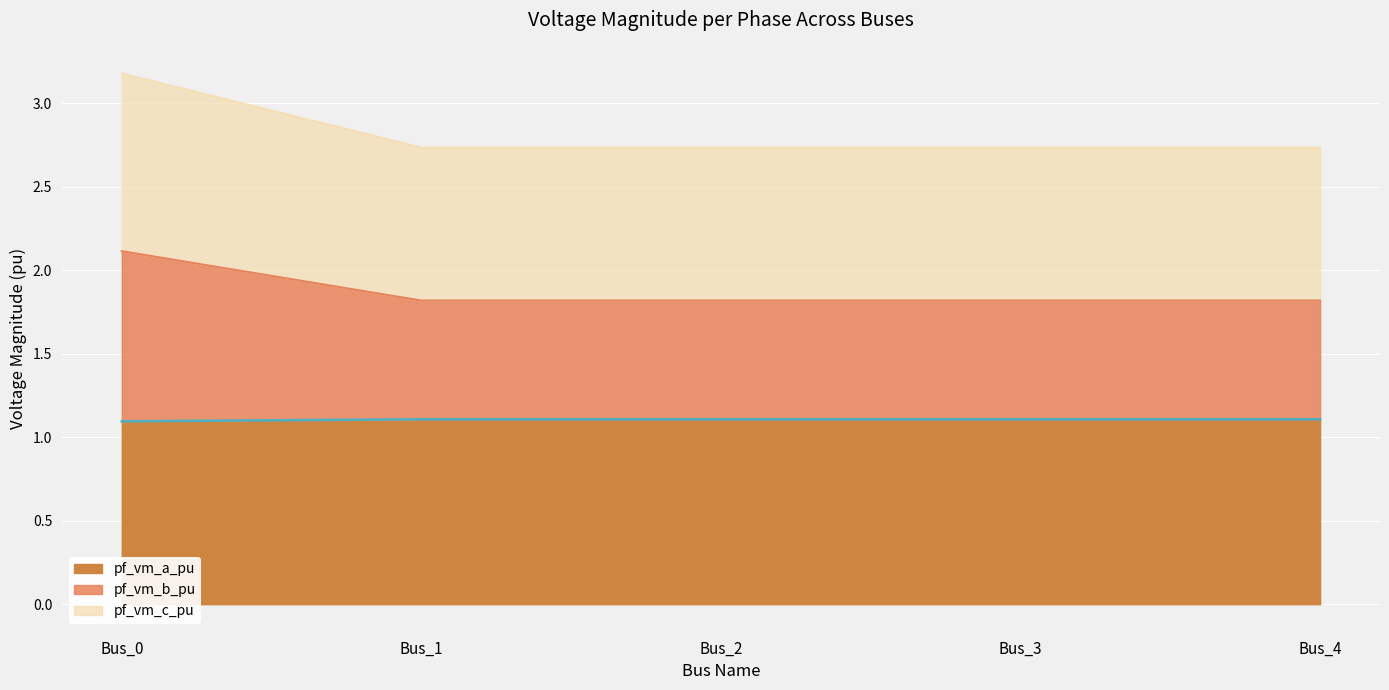

List the series in order of their peak value, highest first.

pf_vm_c_pu, pf_vm_b_pu, pf_vm_a_pu